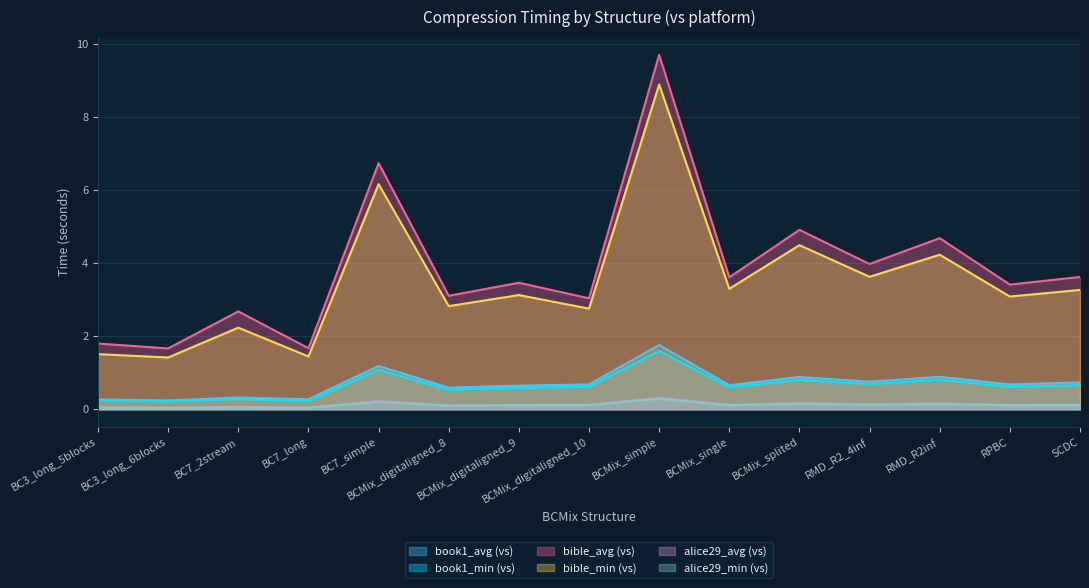

At which label is book1_min (vs) closest to 0?

BC3_long_6blocks